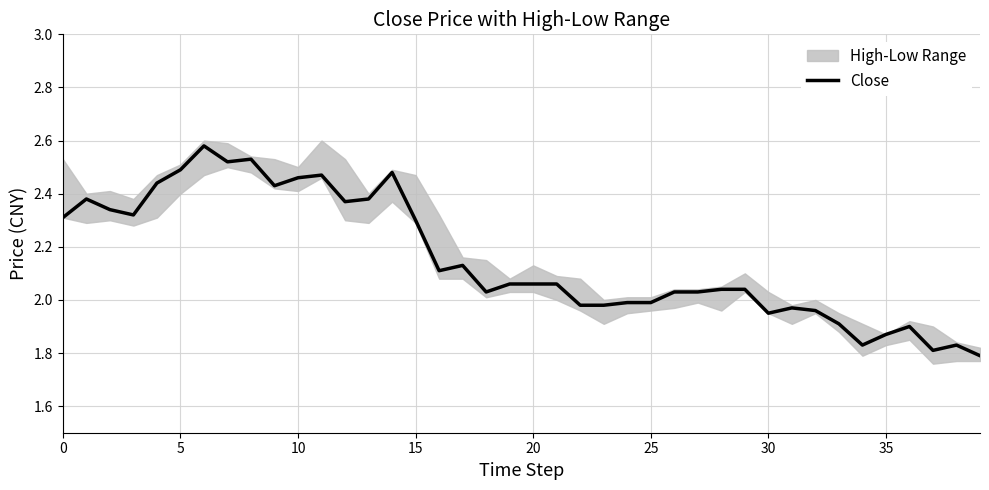

What is the minimum value shown in the chart?

1.8